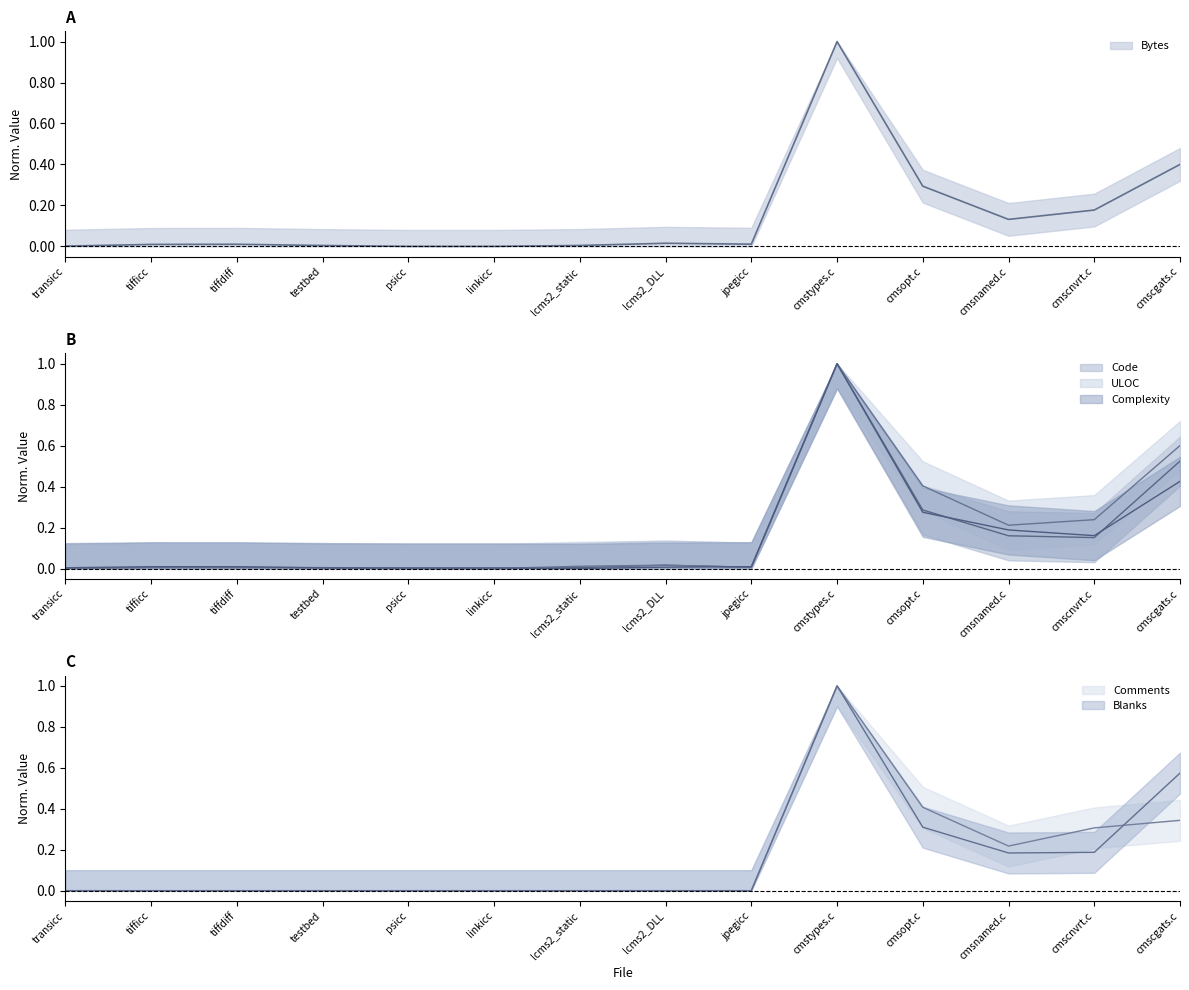

How many lines are shown in the chart?

6